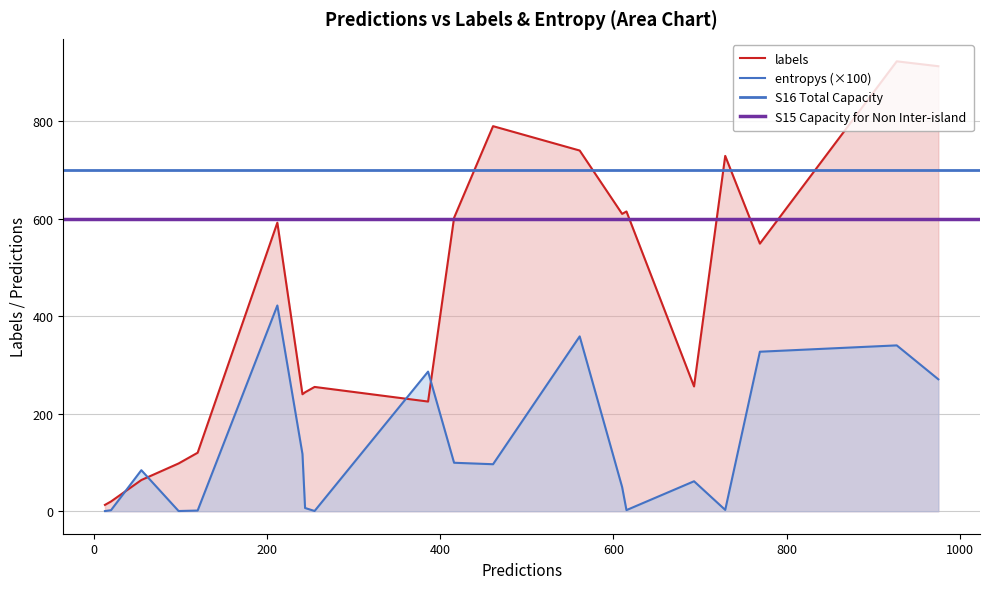

Which category has the highest value in the entropys series?

212